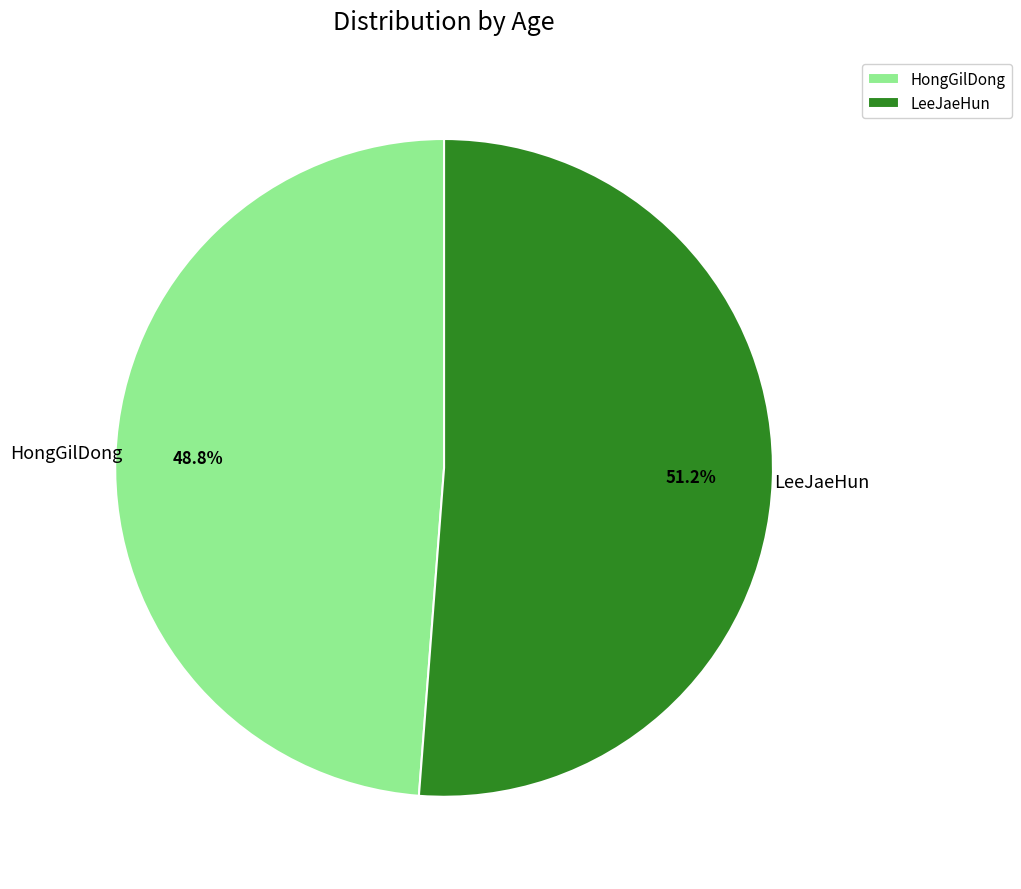

Is the sum of HongGilDong and LeeJaeHun greater than half?

Yes